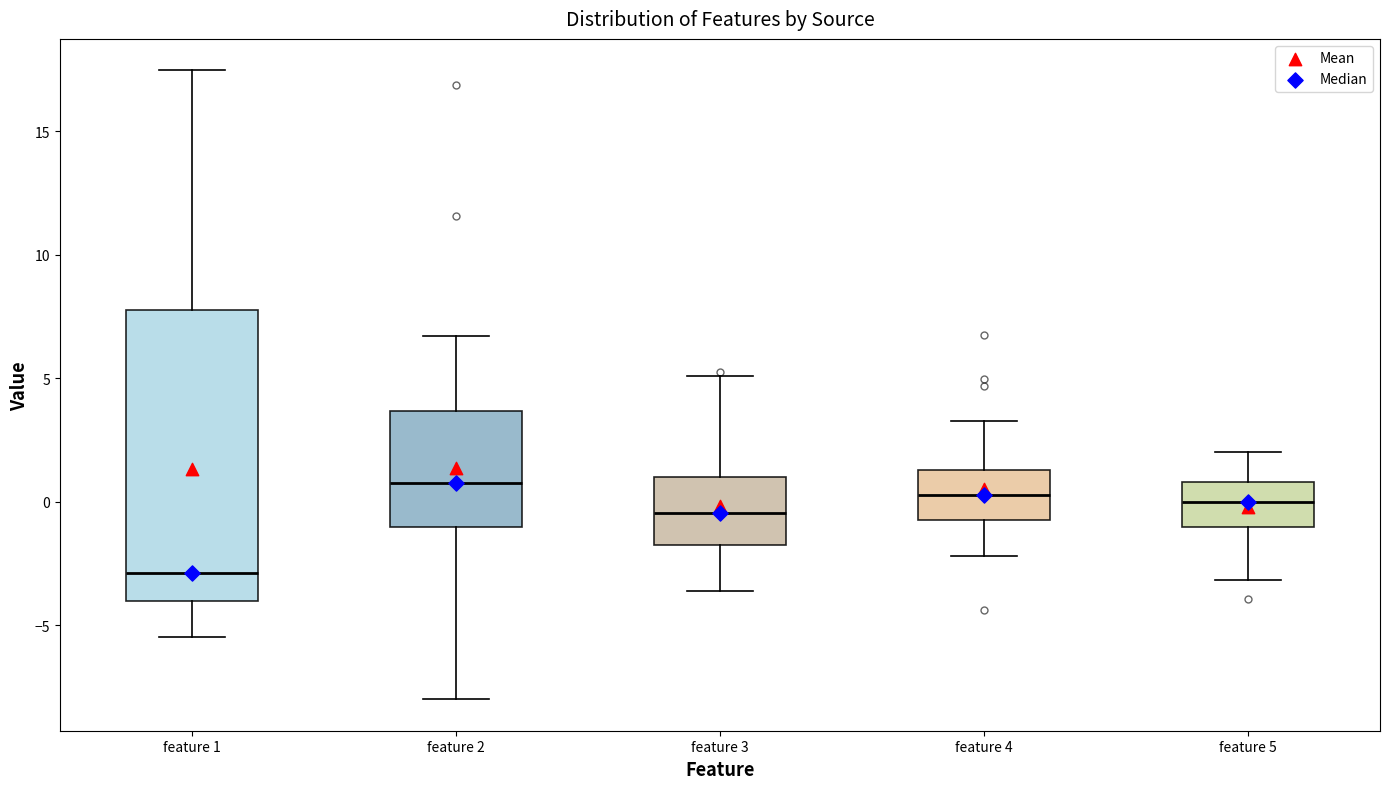

Comparing the boxes themselves (not the whiskers), which one is the tallest?

feature 1